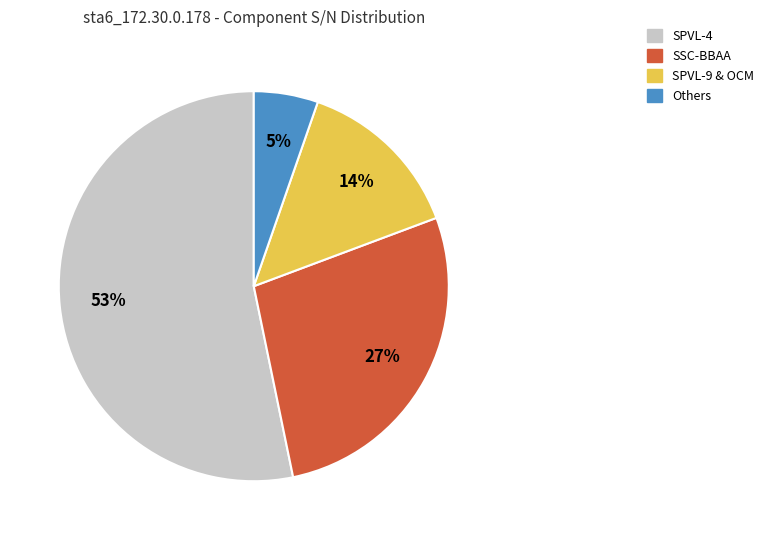

Is there any slice that represents more than half of the pie?

Yes